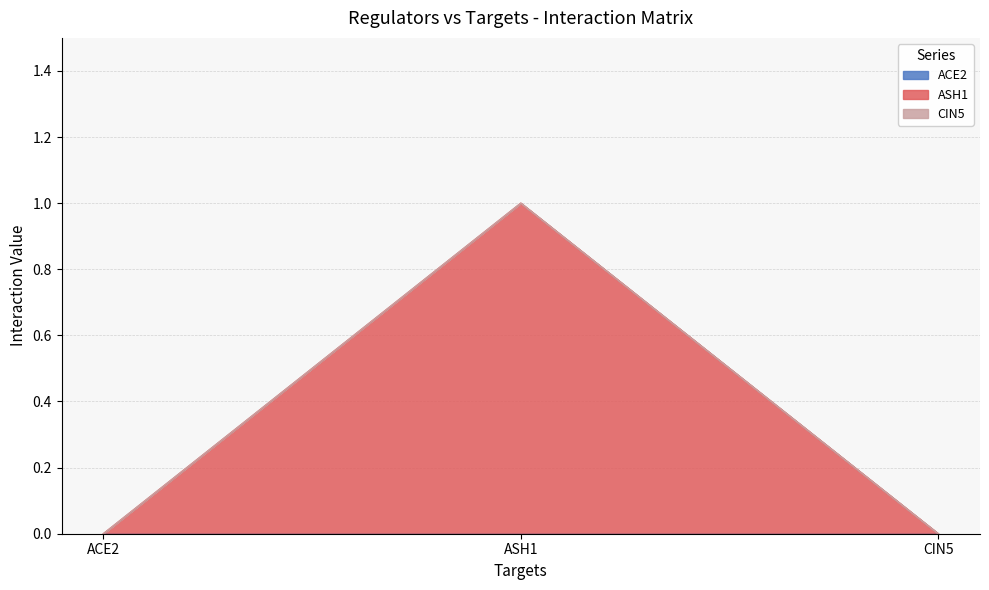

How many lines are shown in the chart?

3